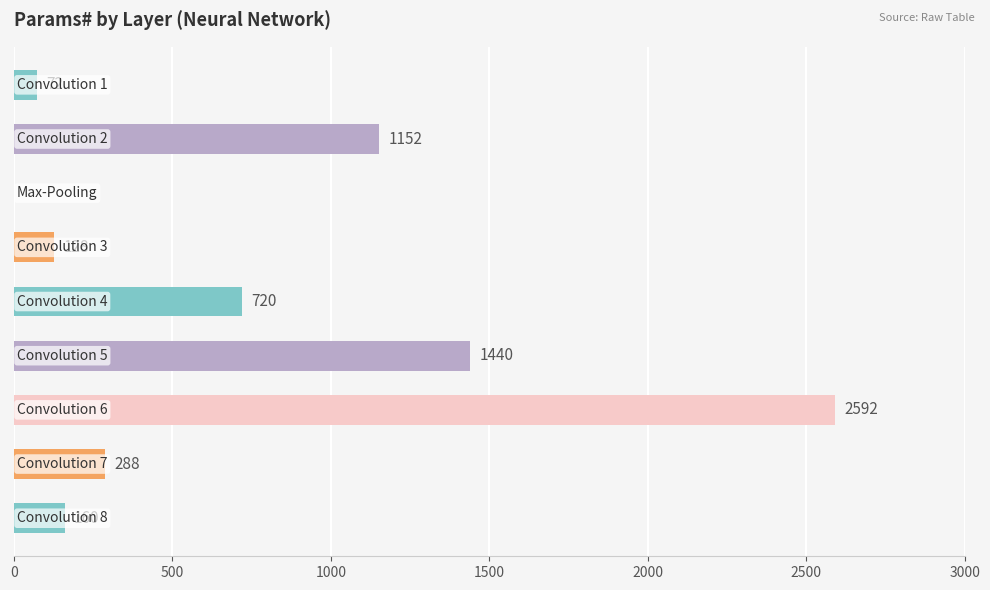

What is the greatest value displayed?

2592